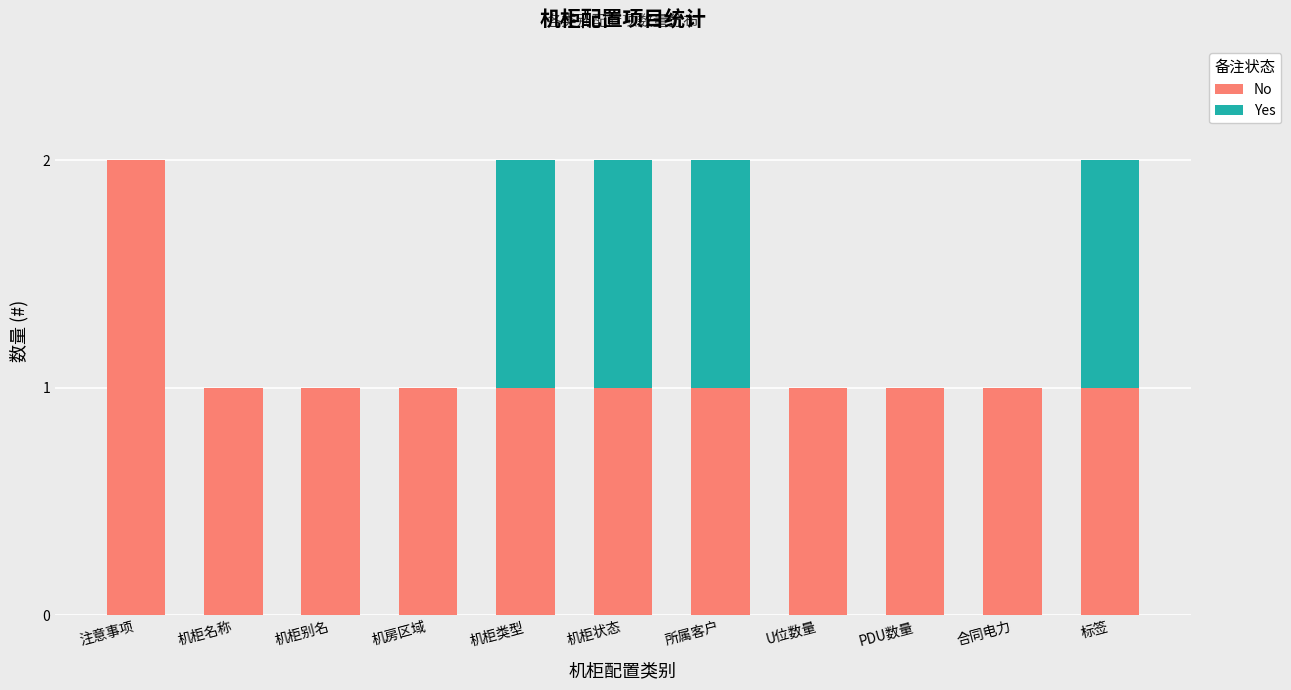

Is it true that No equals 0 at 所属客户?

False